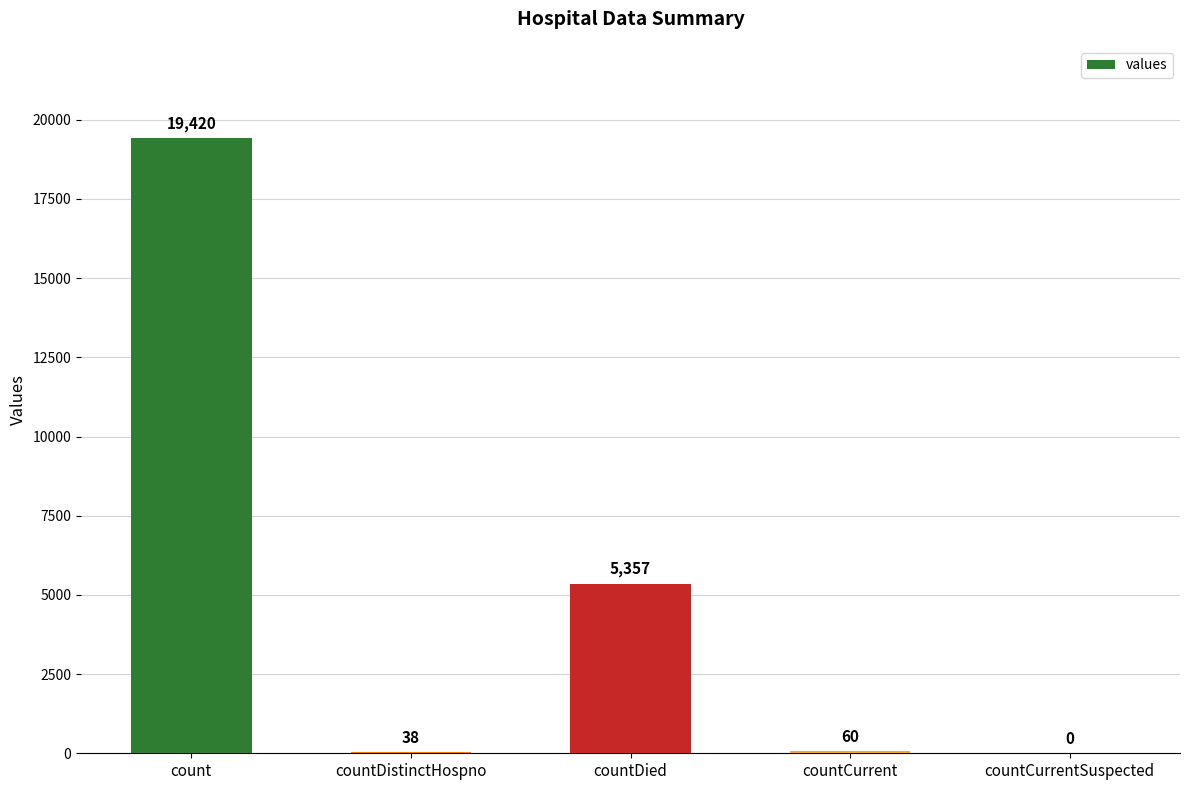

Which label corresponds to the largest value in the chart?

count